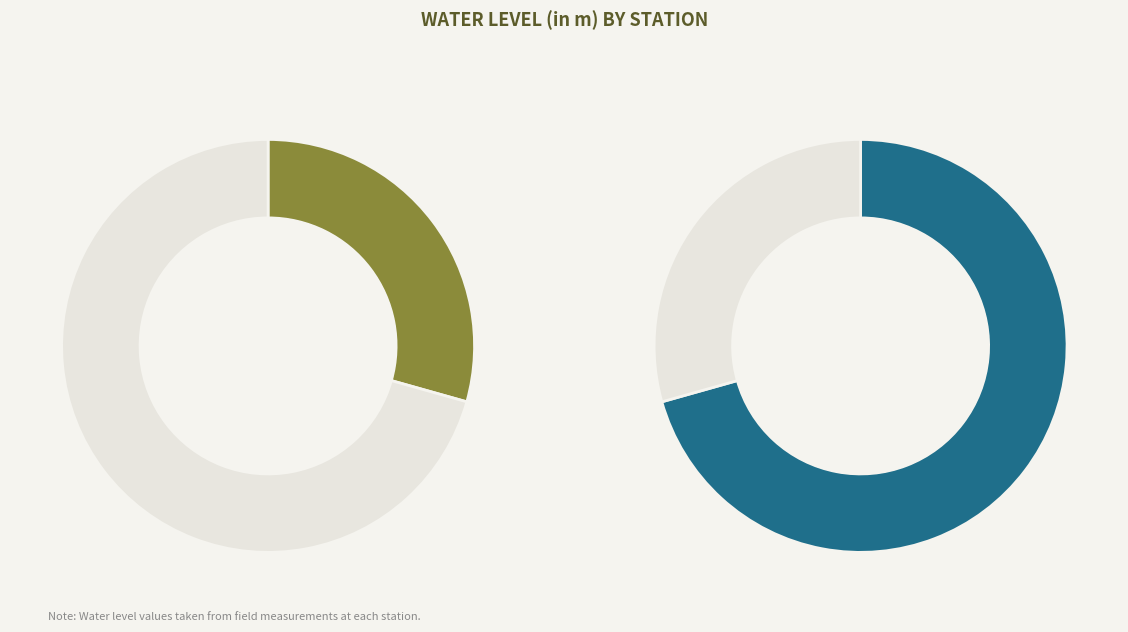

To the nearest percent, what is the combined percentage of Mahrua gola and Kesharpur?

100%